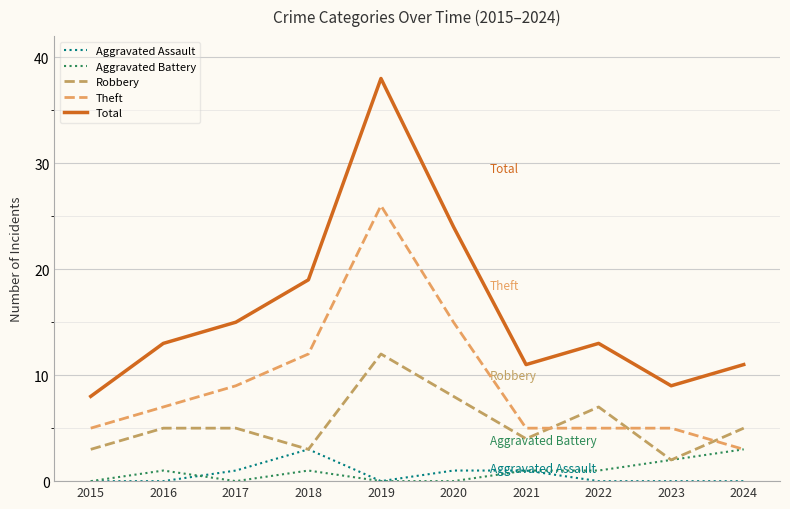

What is the highest value of the Robbery series?

12